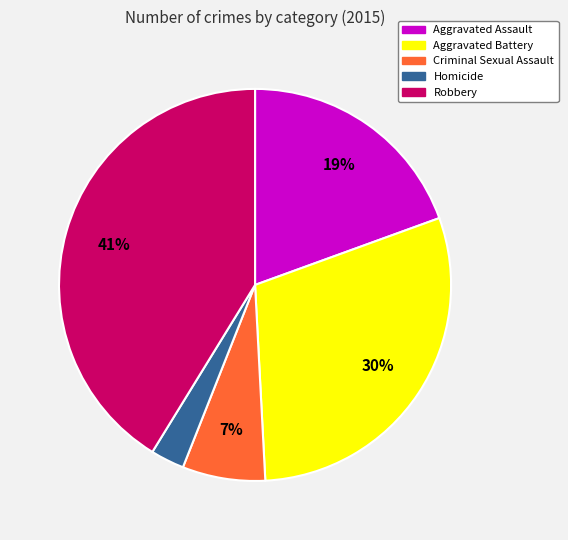

Is the sum of Homicide and Aggravated Assault greater than half?

No